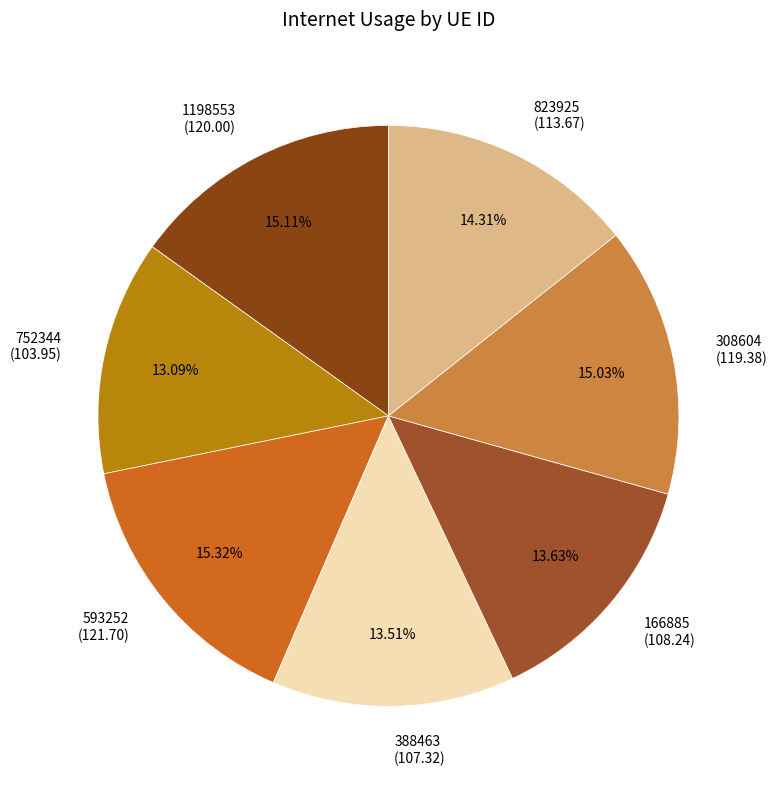

What is the ratio of the value at 308604 (119.38) to the value at 593252 (121.70)?

1.0